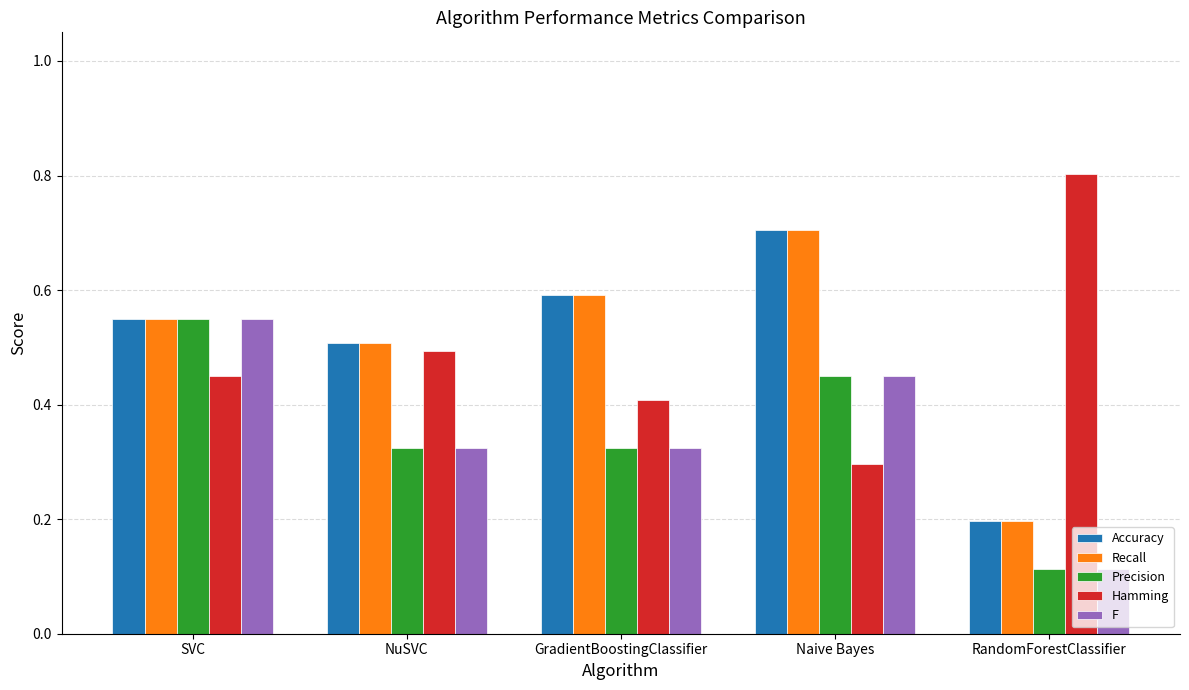

Where is Recall nearest to the value 0?

RandomForestClassifier